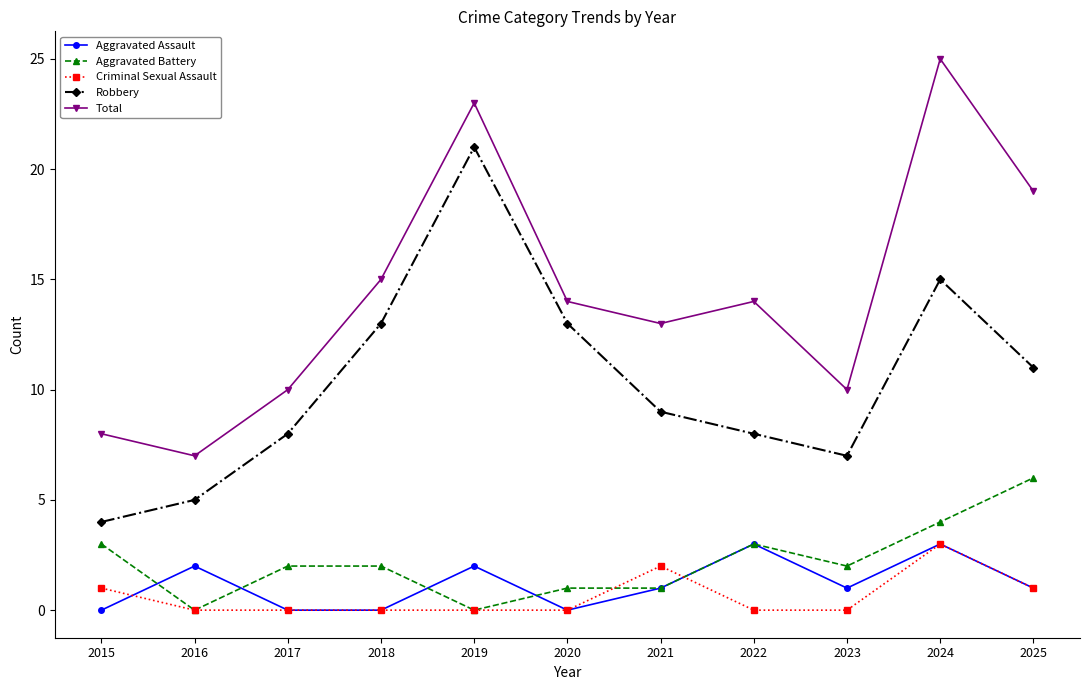

What is the sum of the Total values at 2019 and 2015?

31